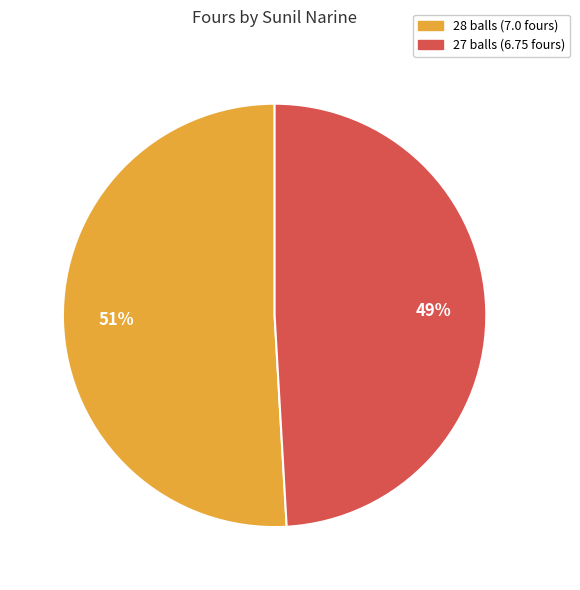

How many segments does this pie chart have?

2